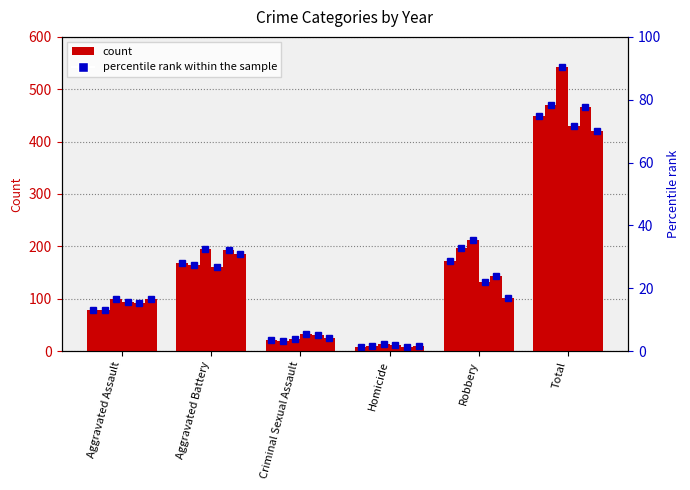

How many bars are there in total?

36